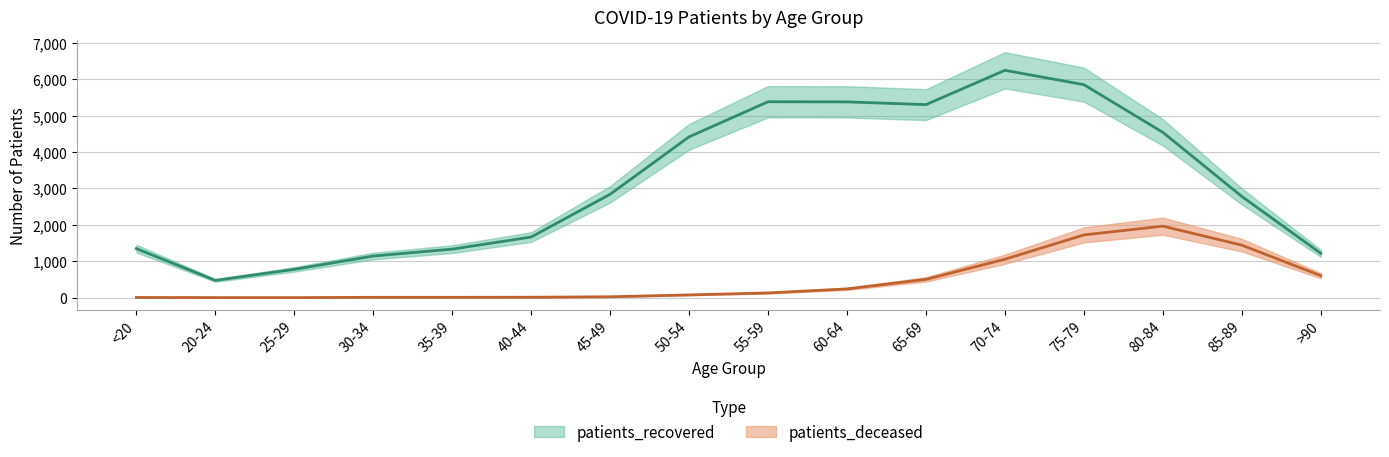

How many data points in patients_deceased are less than 130?

8